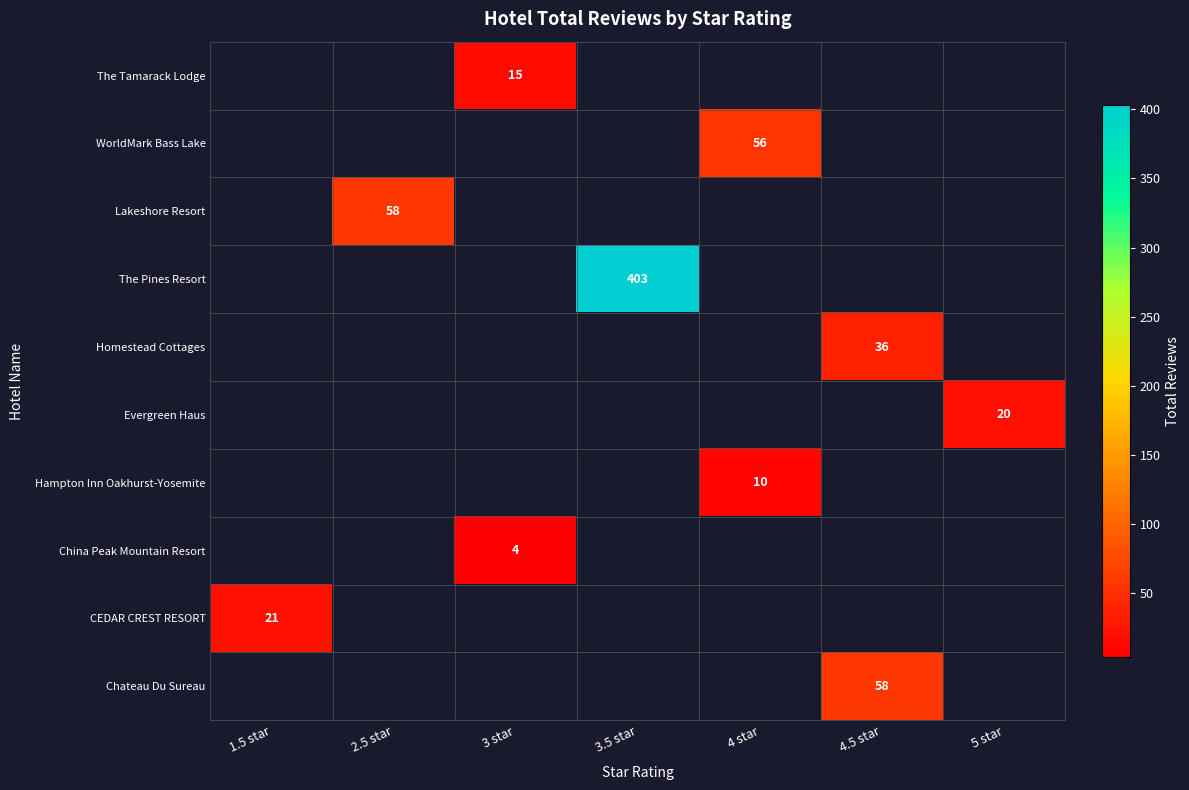

The value of WorldMark Bass Lake at 4 star is 56. True or false?

True